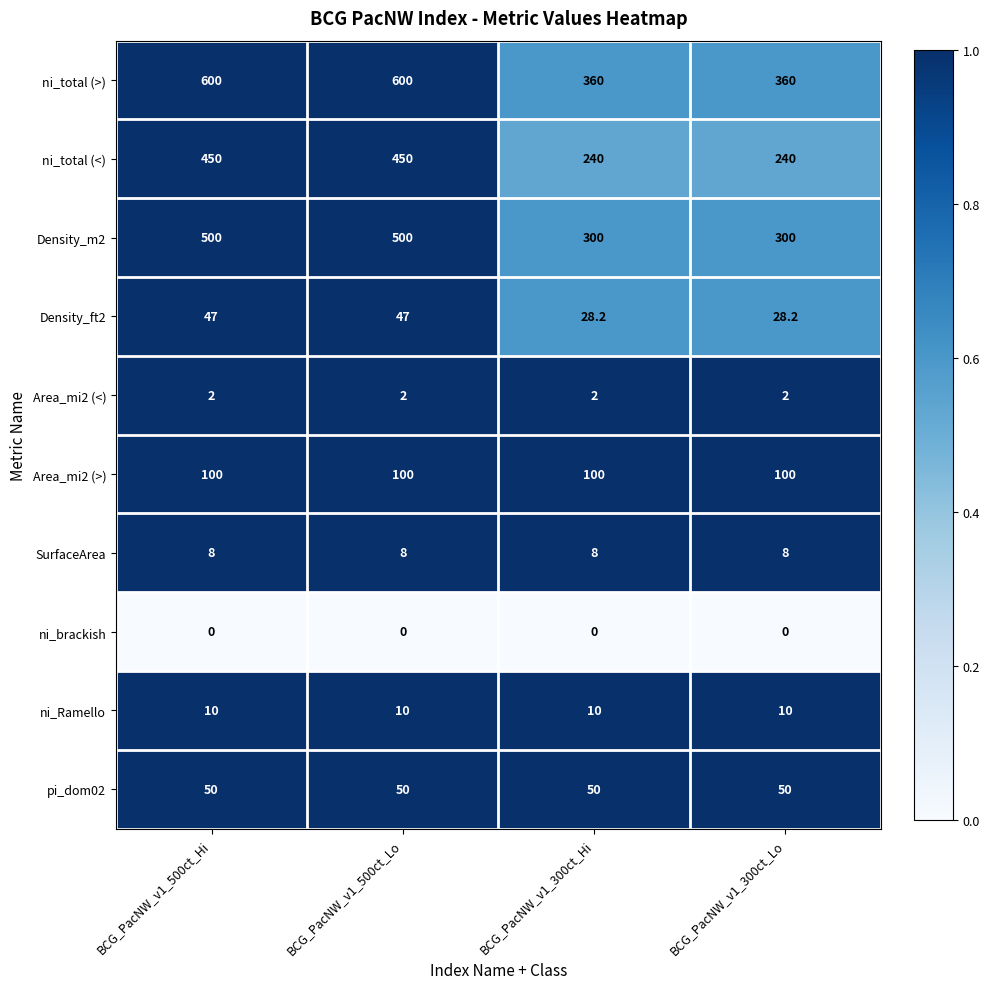

What is the maximum value shown in the chart?

600.0